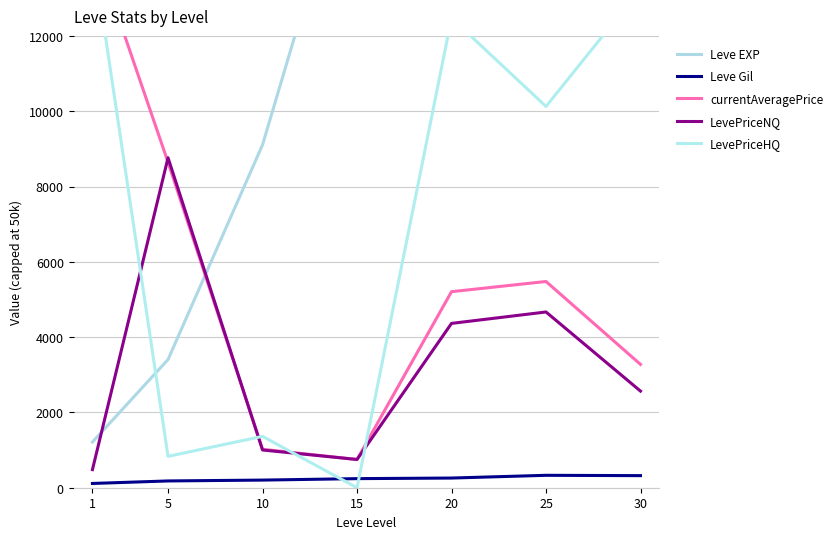

Is it true that LevePriceHQ equals 242.6 at 5?

False